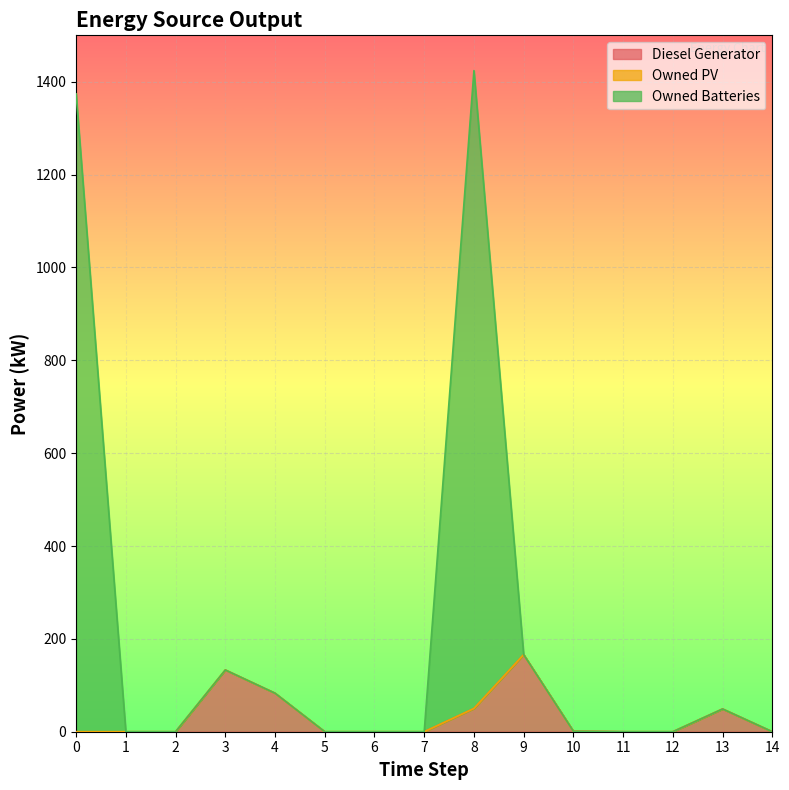

What is the value of the Owned Batteries point at the 9th from the left?

1424